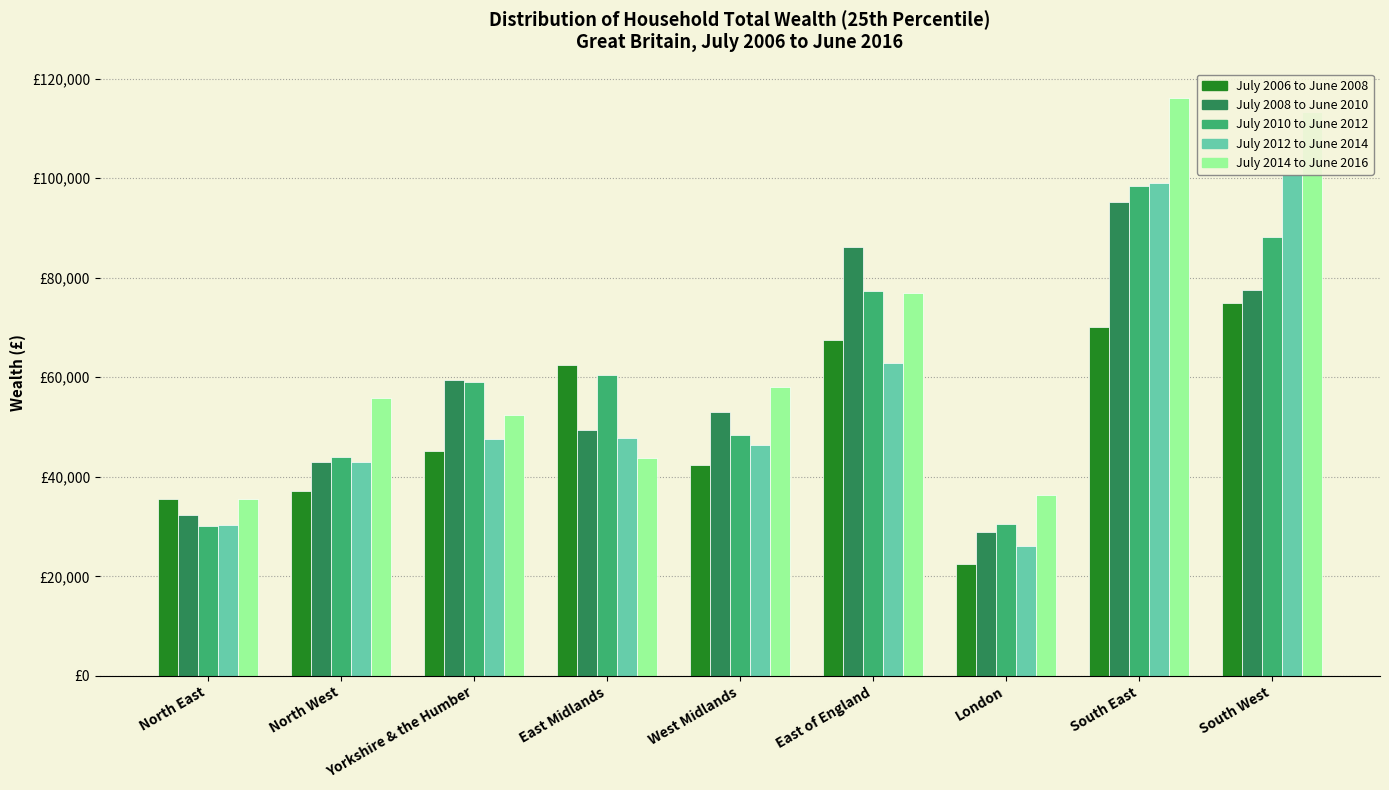

Reading right to left, list all the values displayed in this chart.

July 2006 to June 2008: South West=74900	South East=70200	London=22500	East of England=67400	West Midlands=42300	East Midlands=62400	Yorkshire & the Humber=45200	North West=37200	North East=35500
July 2008 to June 2010: South West=77600	South East=95300	London=29000	East of England=86200	West Midlands=53000	East Midlands=49400	Yorkshire & the Humber=59500	North West=43000	North East=32400
July 2010 to June 2012: South West=88200	South East=98400	London=30600	East of England=77400	West Midlands=48500	East Midlands=60400	Yorkshire & the Humber=59000	North West=43900	North East=30100
July 2012 to June 2014: South West=100800	South East=99100	London=26100	East of England=62900	West Midlands=46300	East Midlands=47800	Yorkshire & the Humber=47500	North West=43000	North East=30400
July 2014 to June 2016: South West=113300	South East=116200	London=36400	East of England=77000	West Midlands=58000	East Midlands=43700	Yorkshire & the Humber=52500	North West=55800	North East=35500